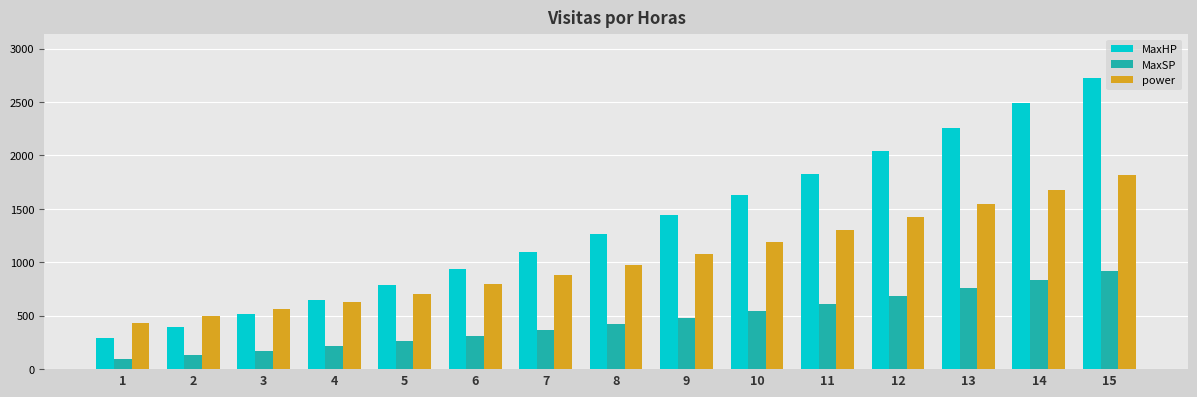

What is the spread (max minus min) of values at 5?

524